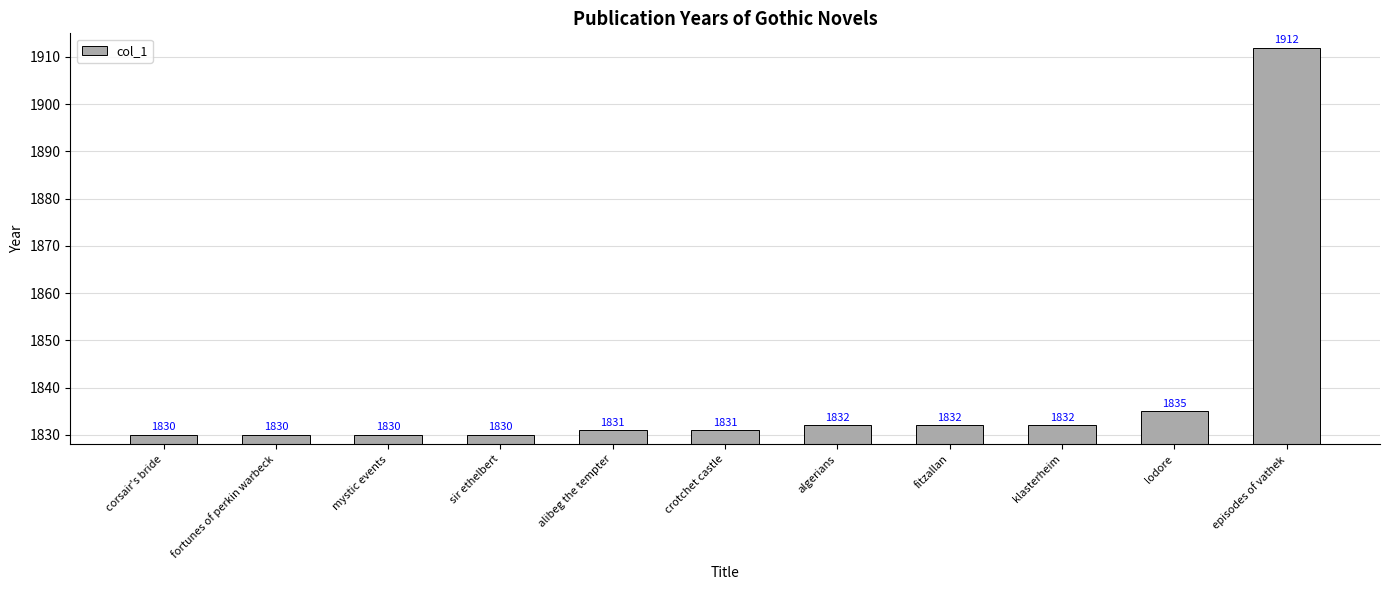

At which label is the value closest to 1871?

lodore